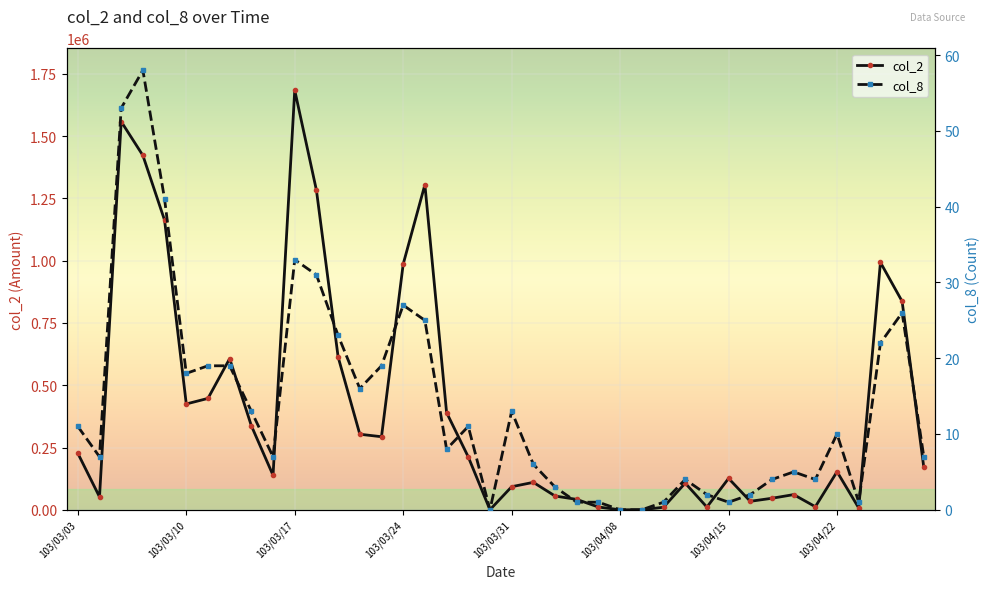

True or false: col_8 and col_2 cross at least once.

False